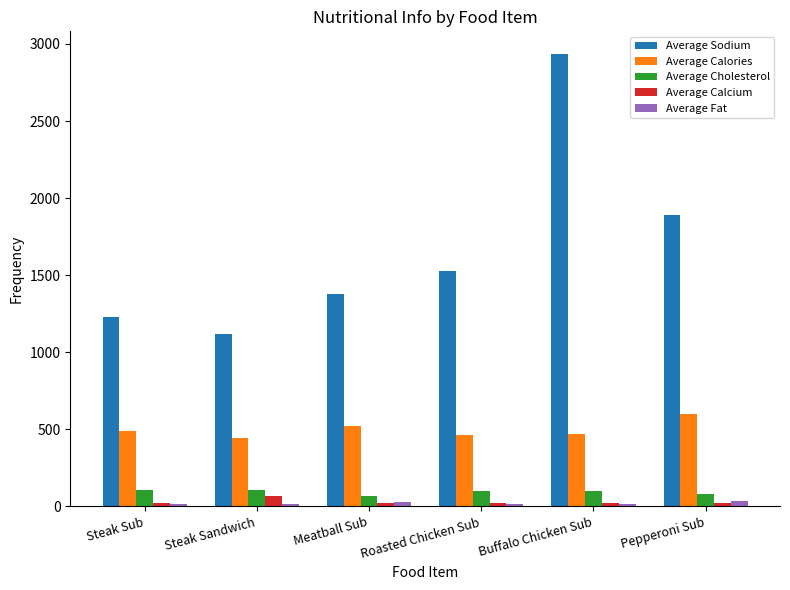

What is the greatest value displayed?

2935